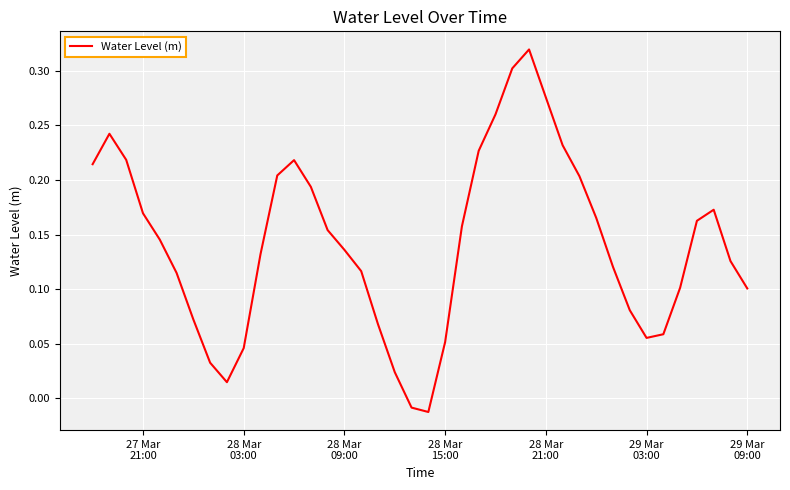

What is the greatest value displayed?

0.3